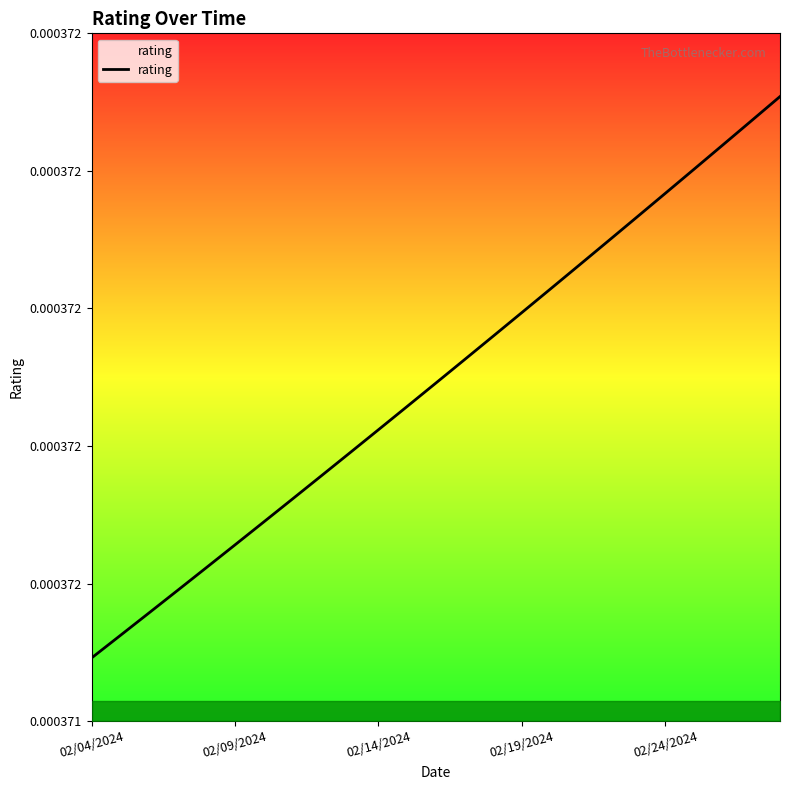

Does the chart display data point markers on the line(s)?

No